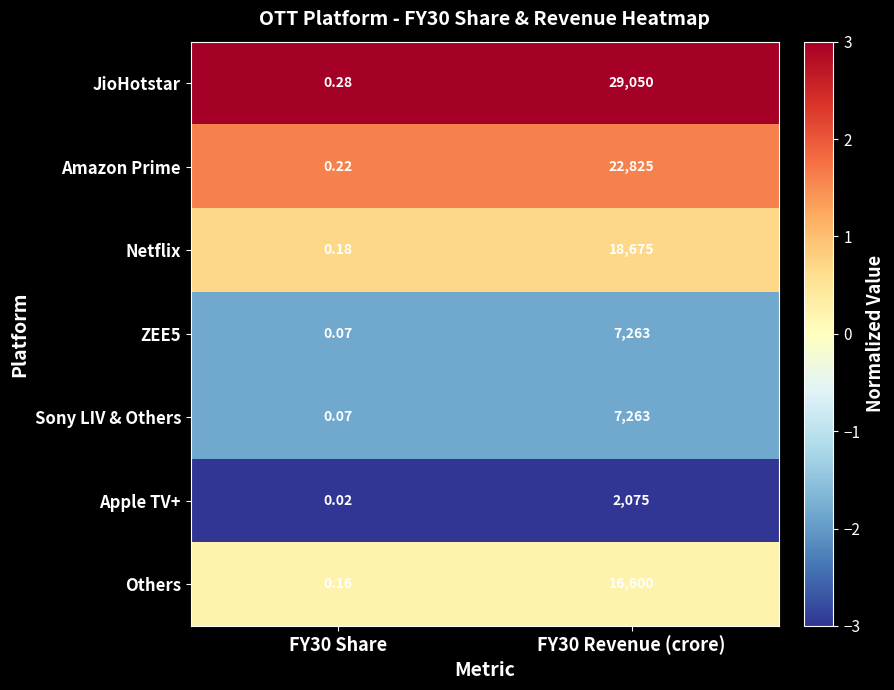

Which series has the widest spread of values?

JioHotstar